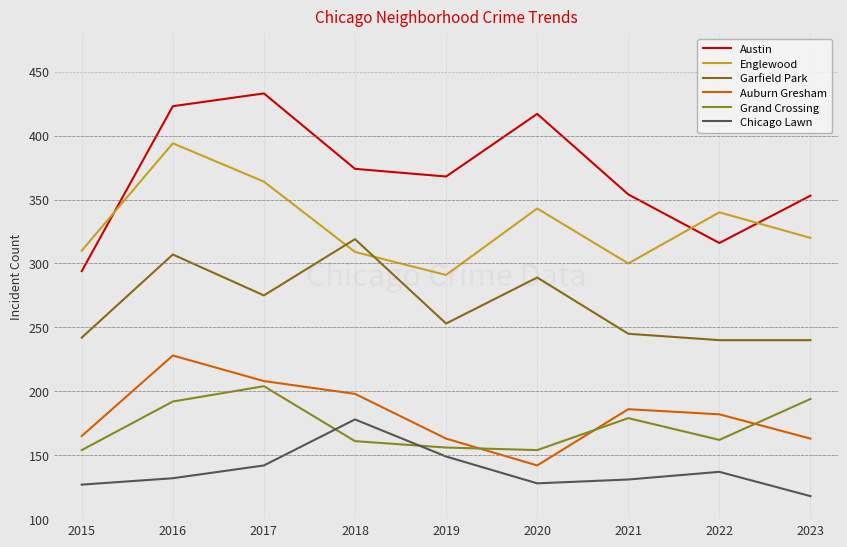

What is the value of the Austin point at the 1st from the left?

294